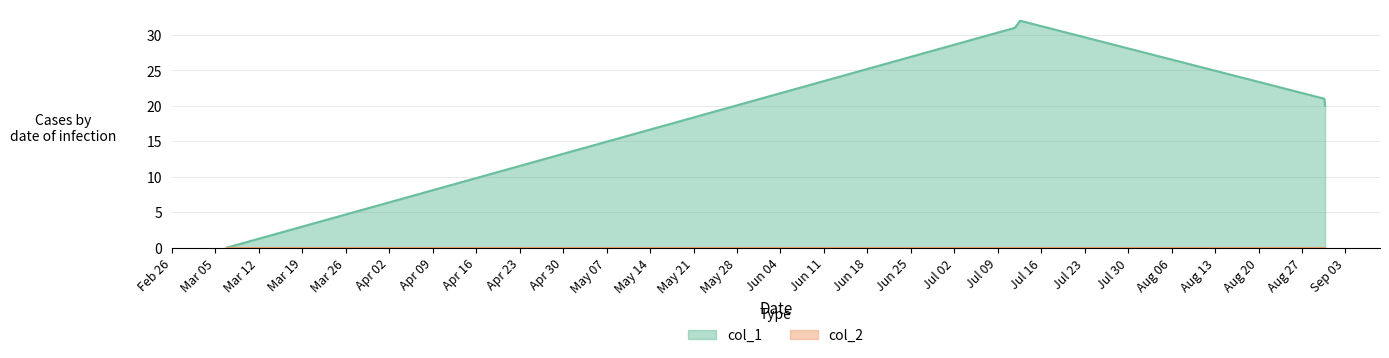

Which series has the widest spread of values?

col_1